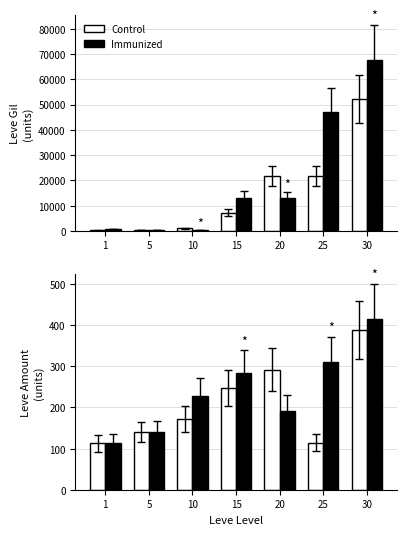

At 5, list the series in order from smallest to largest.

Control, Immunized